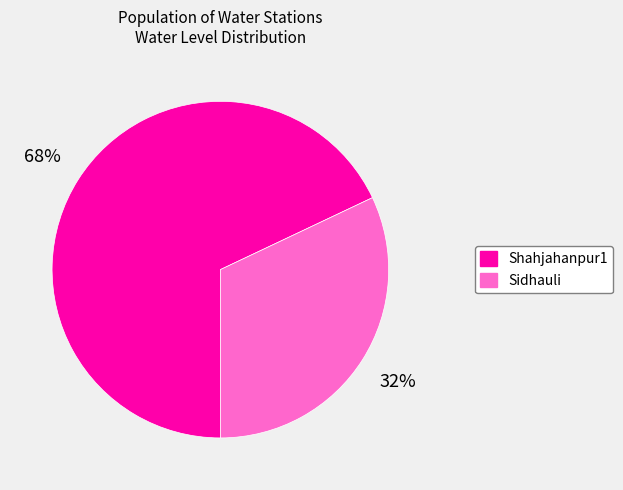

Rank the categories by value from highest to lowest.

Shahjahanpur1, Sidhauli